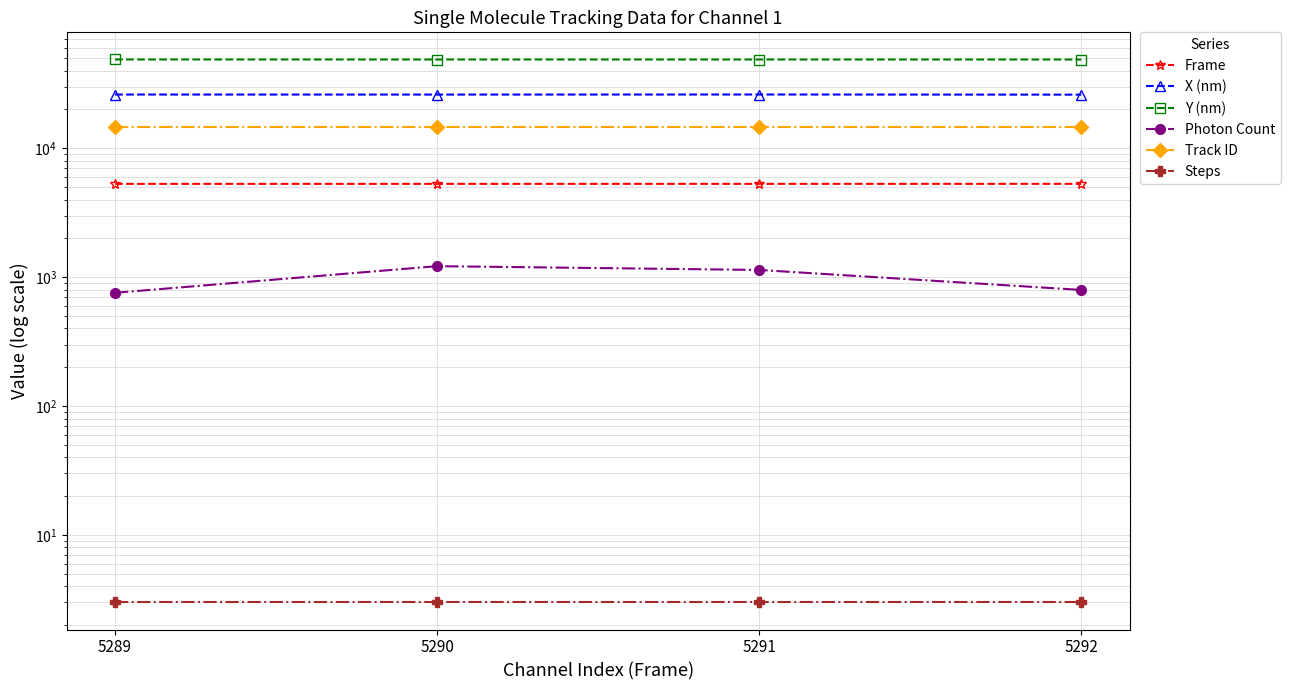

List the series in order of their peak value, highest first.

Y (nm), X (nm), Track ID, Frame, Photon Count, Steps